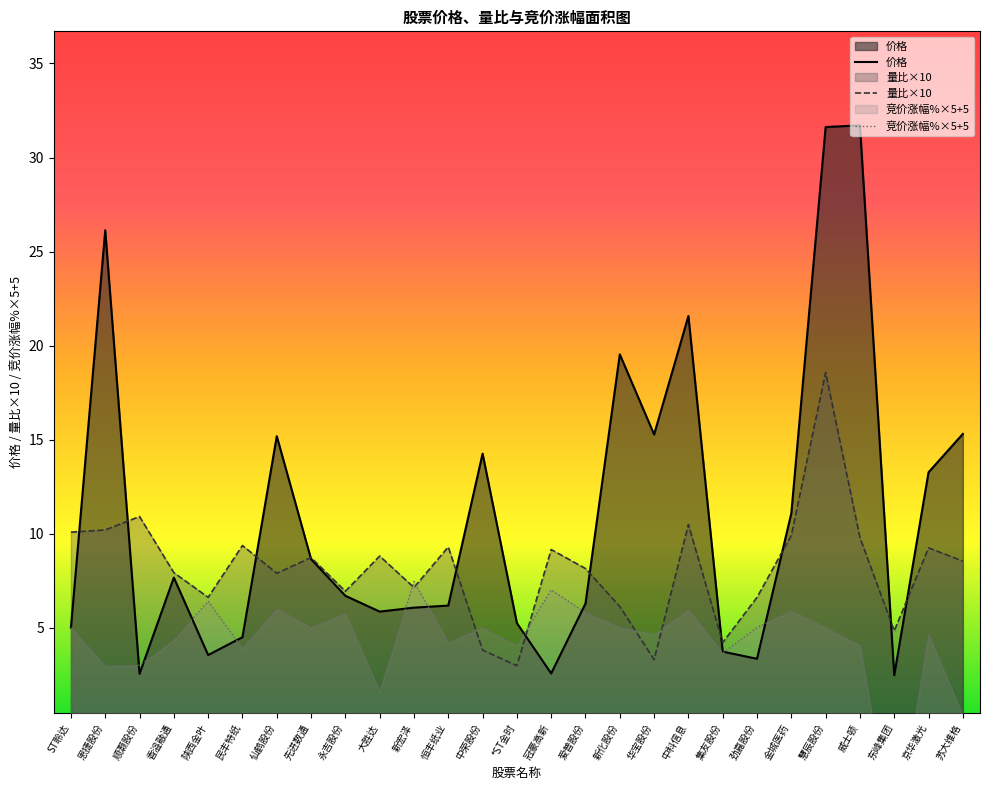

True or false: 竞价涨幅%×5+5 and 价格 intersect in this chart.

True